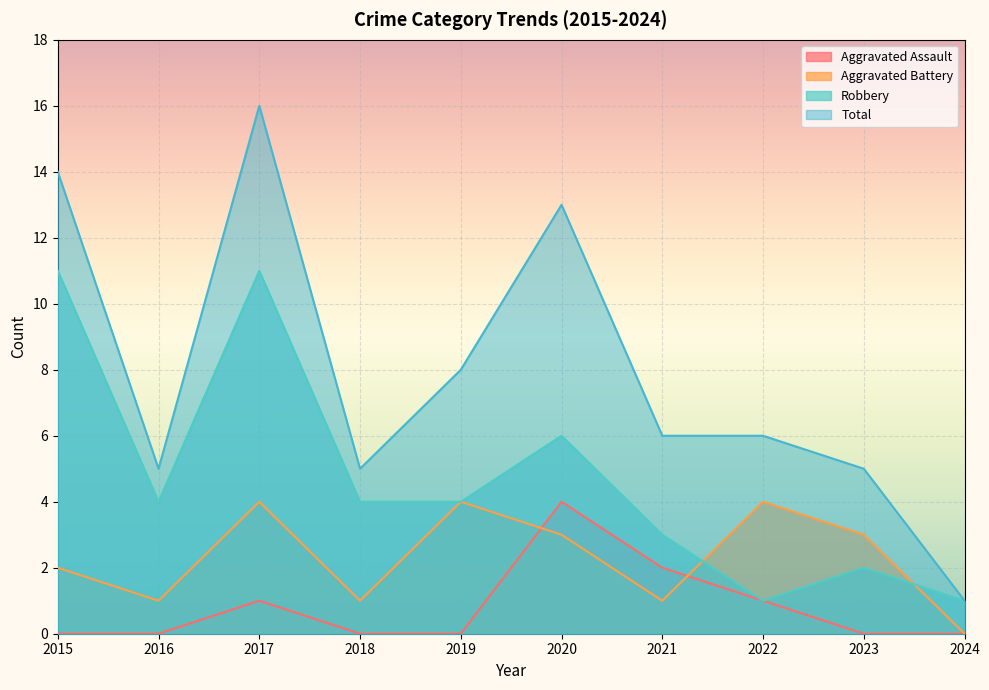

How many values in the Total series are below 6?

4